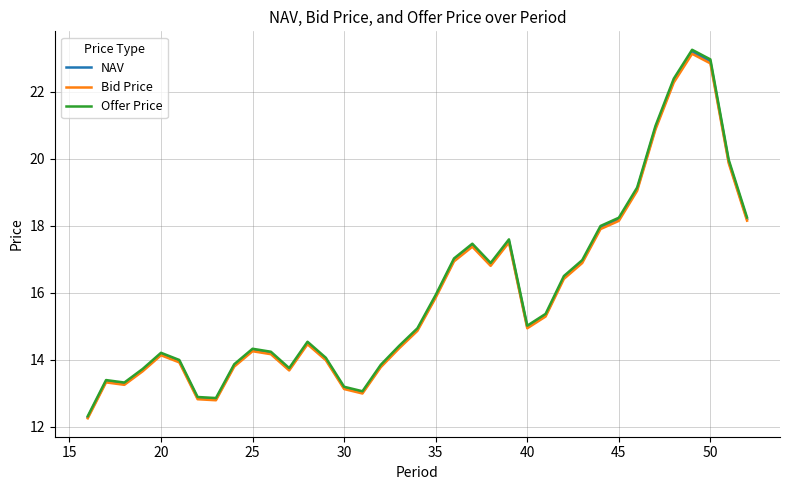

What is the minimum value for Bid Price?

12.2